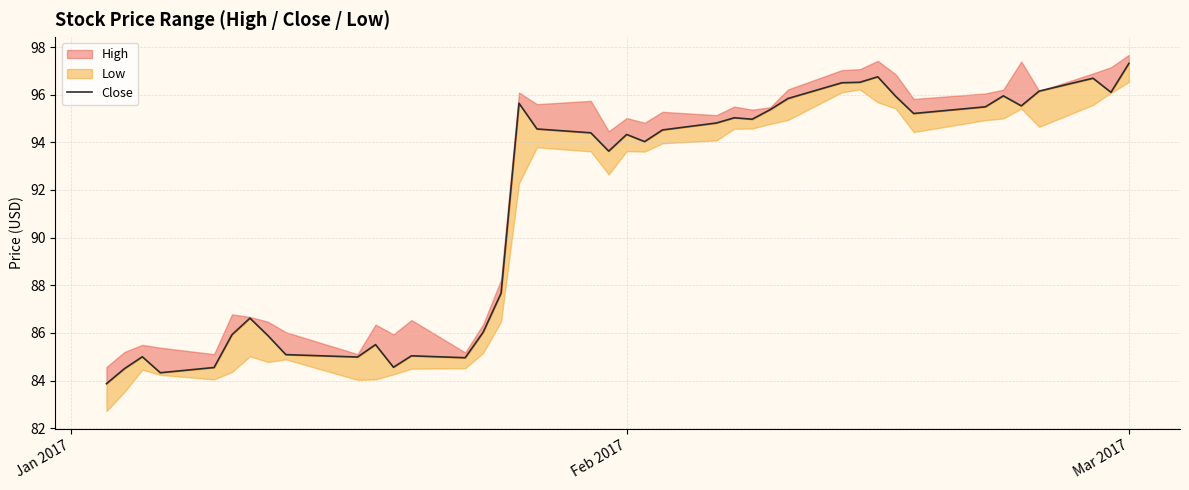

True or false: the data shows 139.4 at 33.

False